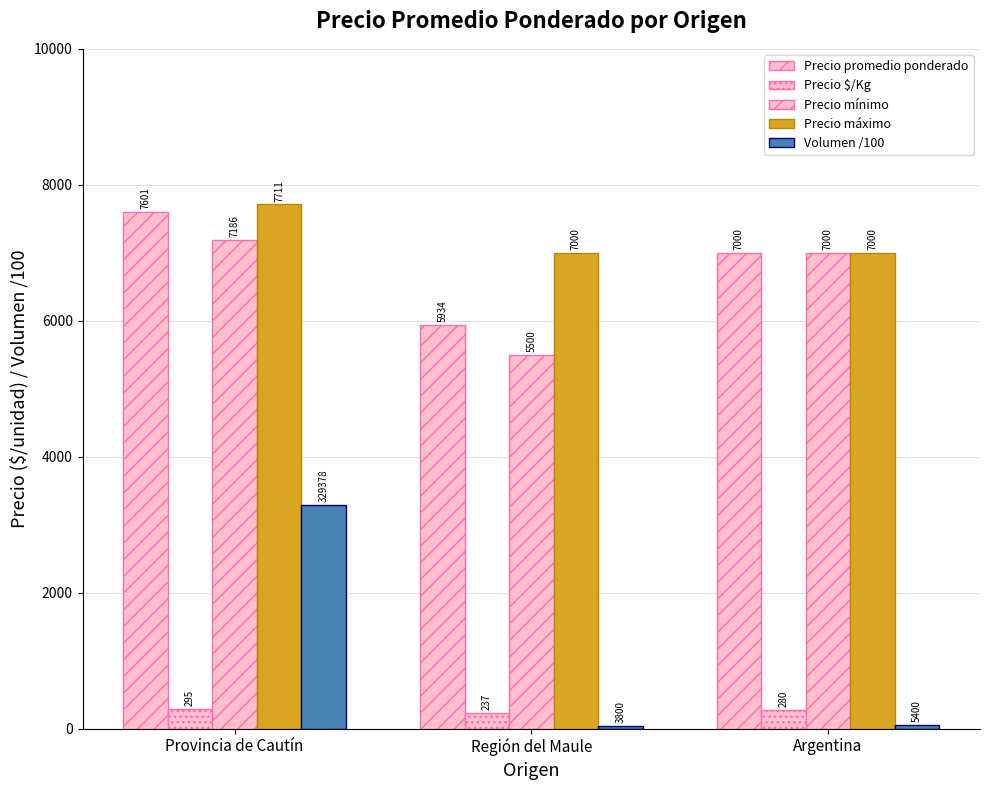

Reading right to left, transcribe all the data shown in this chart.

Precio promedio ponderado: 7000.0	5934.0	7601.0
Precio $/Kg: 280.0	237.0	295.0
Precio mínimo: 7000.0	5500.0	7186.0
Precio máximo: 7000.0	7000.0	7711.0
Volumen /100: 54.0	38.0	3293.8